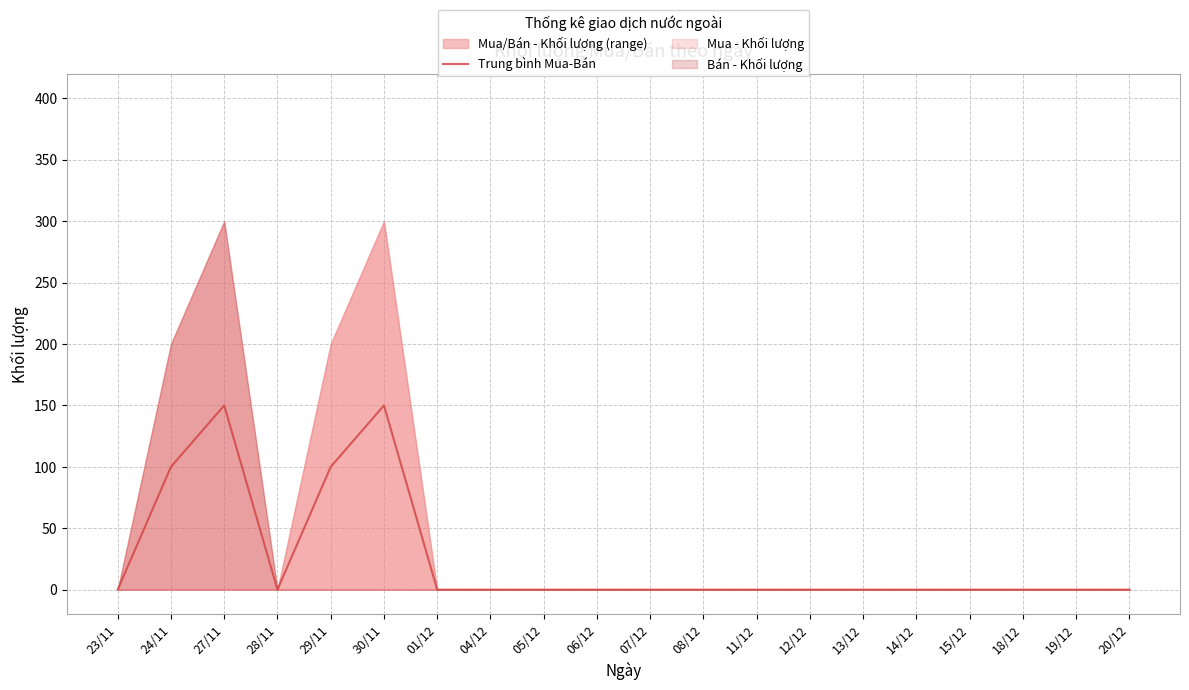

Rank the categories by value from lowest to highest.

23/11, 28/11, 01/12, 04/12, 05/12, 06/12, 07/12, 08/12, 11/12, 12/12, 13/12, 14/12, 15/12, 18/12, 19/12, 20/12, 24/11, 29/11, 27/11, 30/11